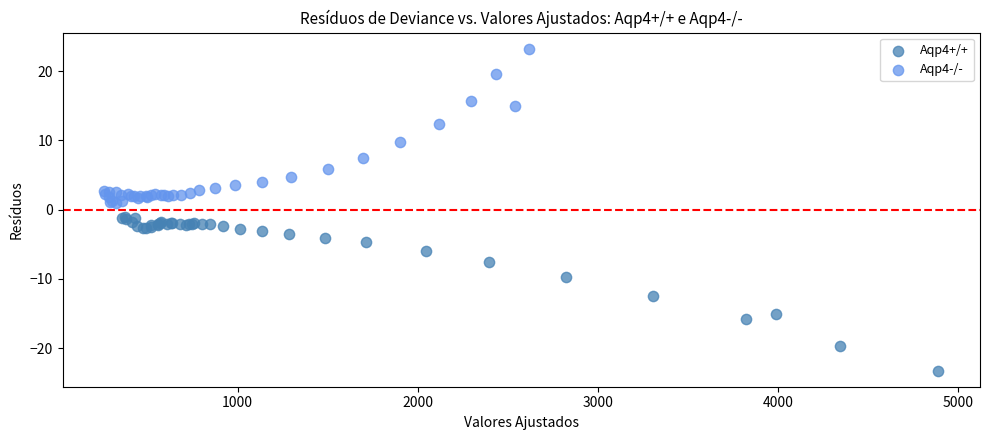

Which series contains the highest Y value?

Aqp4-/-